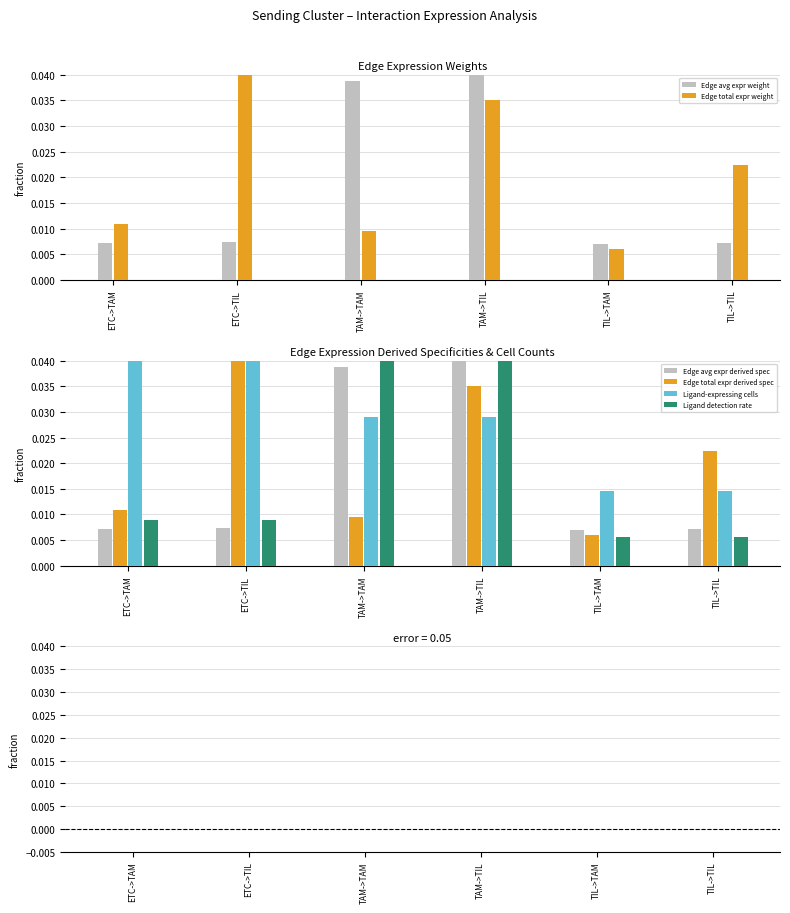

Are the bars horizontal?

No